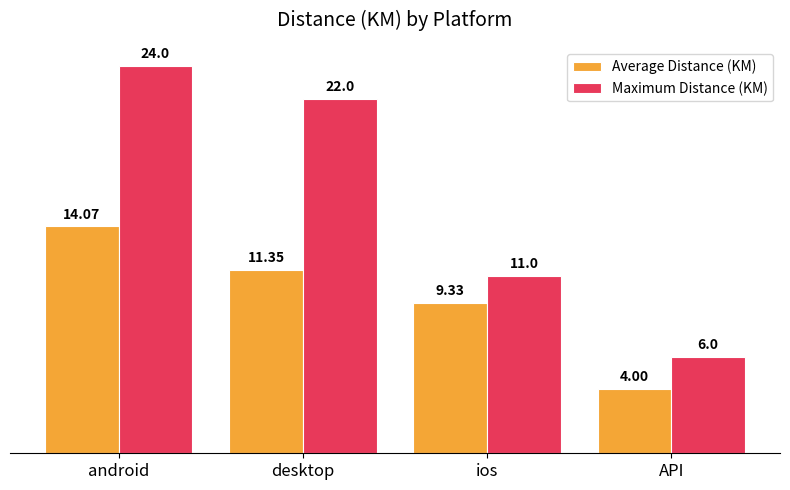

Count the Maximum Distance (KM) values in the range 11 to 24.

3